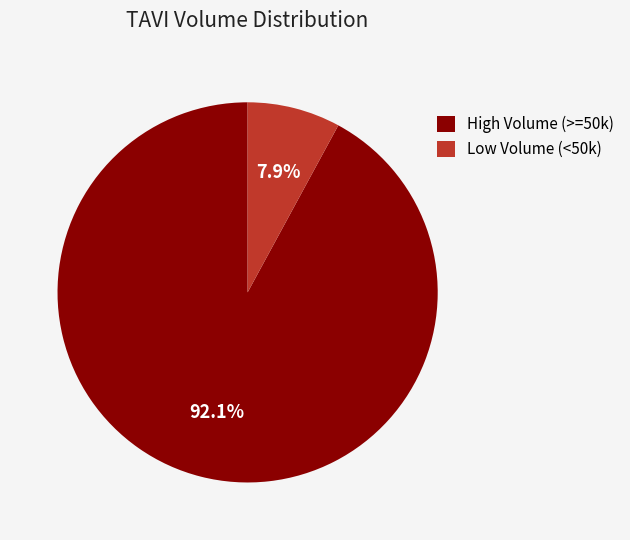

What percentage is NOT represented by Low Volume (<50k)?

92.1%